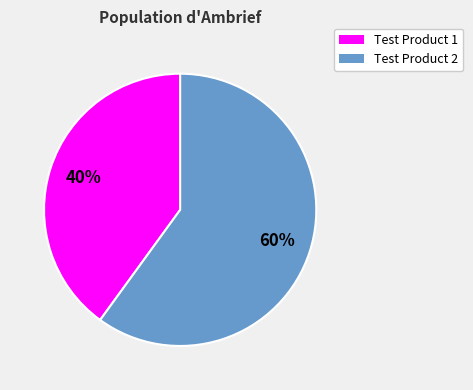

Is there a majority slice in this chart?

Yes